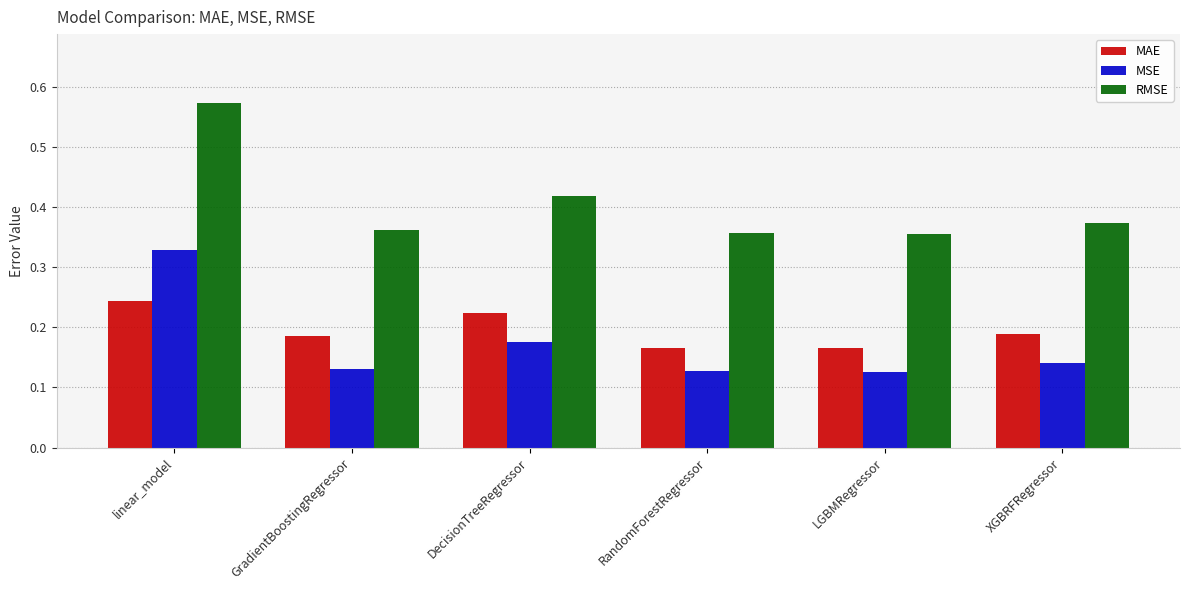

Which series has the largest range (max minus min)?

RMSE